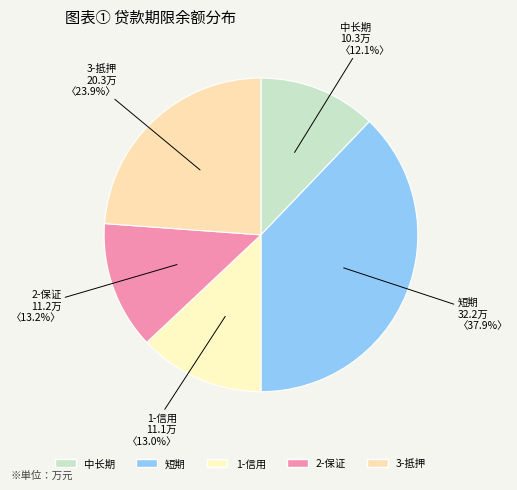

What portion of the pie excludes 2-保证?

86.8%